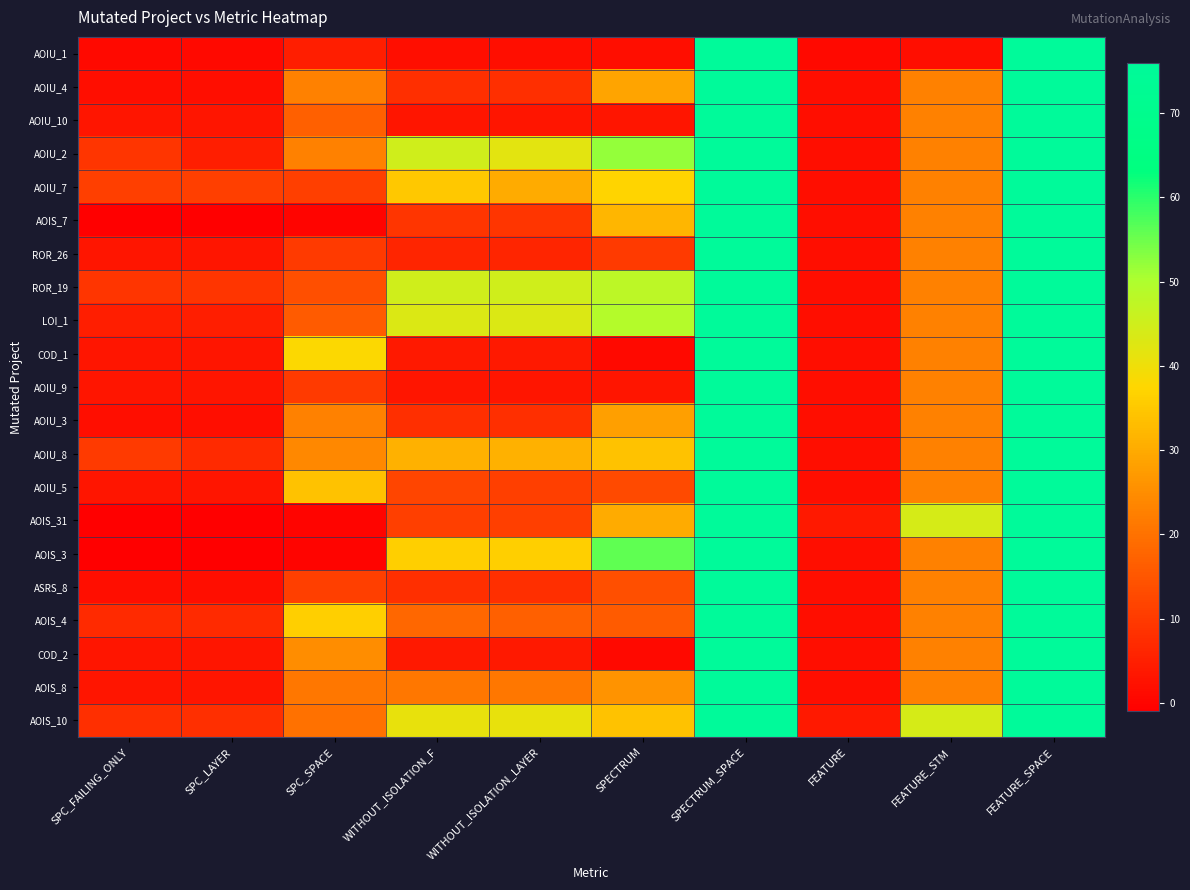

Rank the series by their maximum value, from highest to lowest.

AOIU_1, AOIU_4, AOIU_10, AOIU_2, AOIU_7, AOIS_7, ROR_26, ROR_19, LOI_1, COD_1, AOIU_9, AOIU_3, AOIU_8, AOIU_5, AOIS_31, AOIS_3, ASRS_8, AOIS_4, COD_2, AOIS_8, AOIS_10